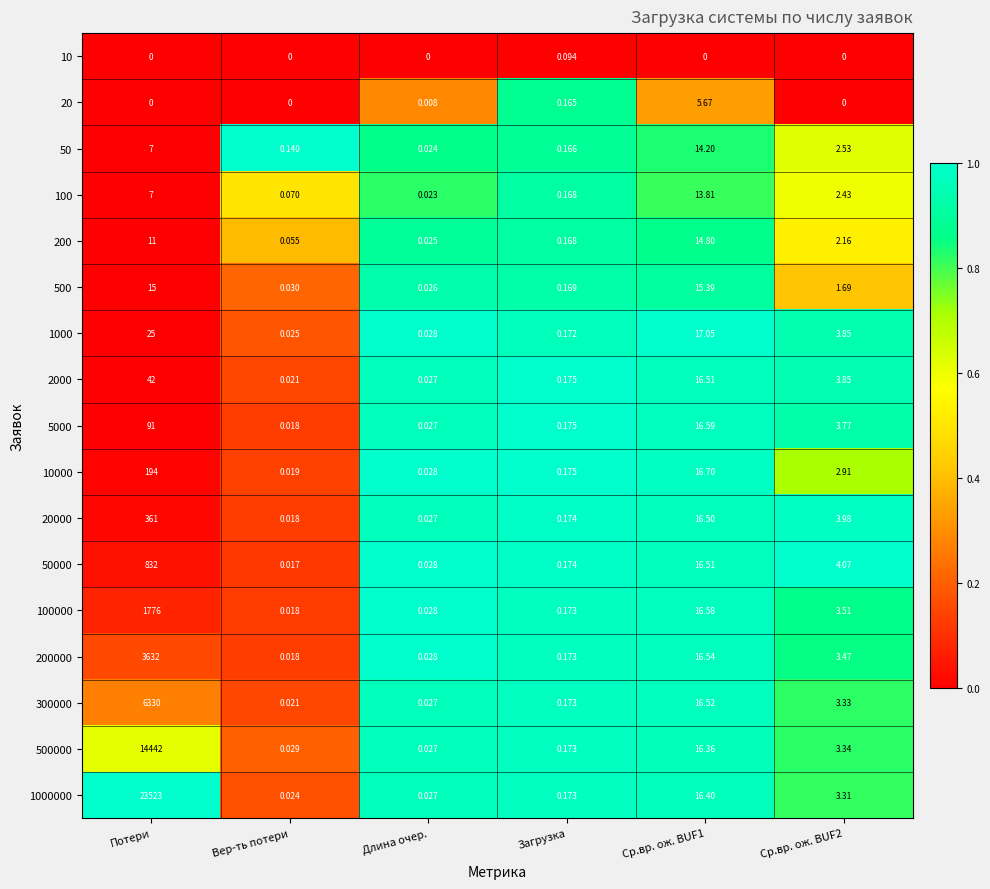

Where does the 500000 series first go above 3?

Потери